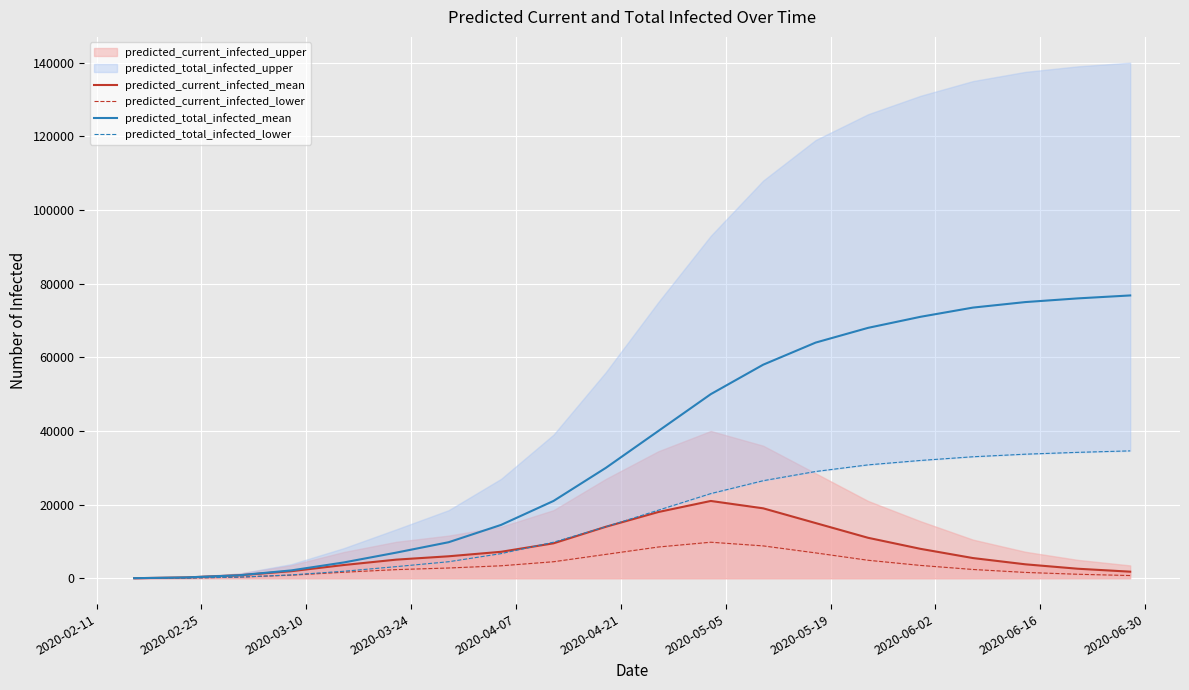

Which series has the largest total across all categories?

predicted_total_infected_mean